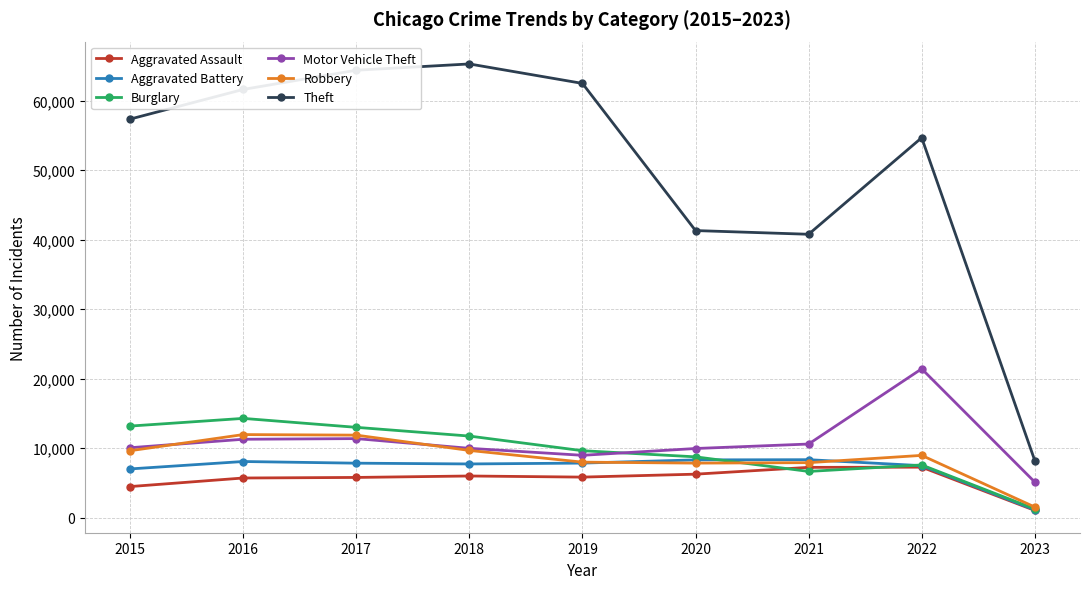

What is the average value of the Theft series?

50679